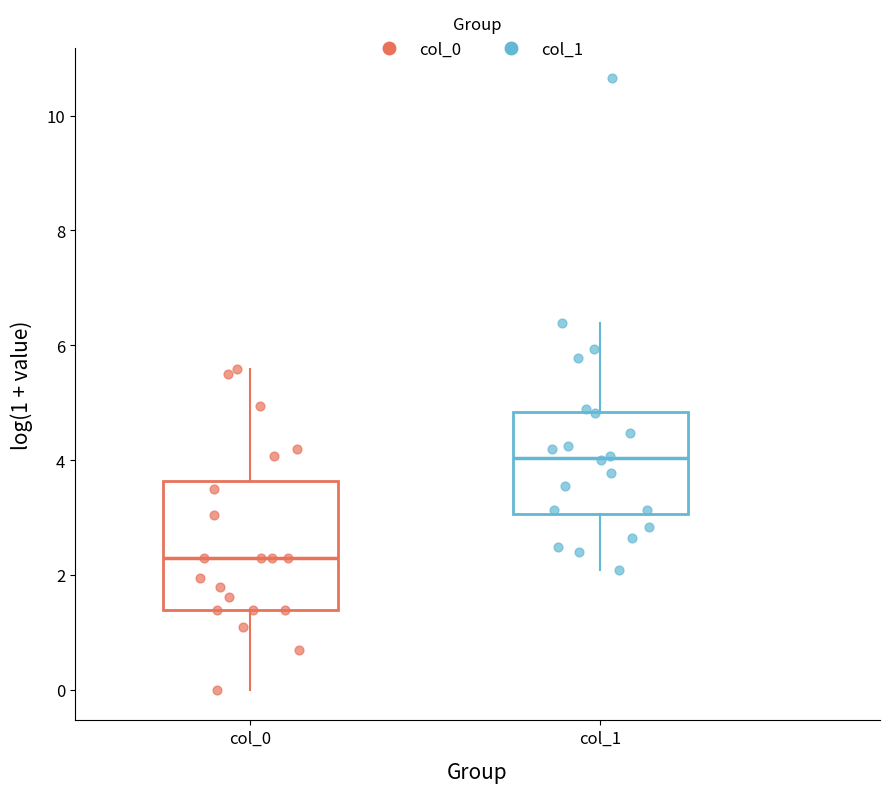

Reading left to right, transcribe this box plot: for each box, give where its median line is, the range the box spans, and where its two whiskers end, as read against the y-axis. The values are not printed on the chart, so give them approximately, as read against the axis.

col_0: median 2.4, box 1.4 to 3.6, whiskers 0.0 to 5.6
col_1: median 4.0, box 3.0 to 4.8, whiskers 2.0 to 6.4